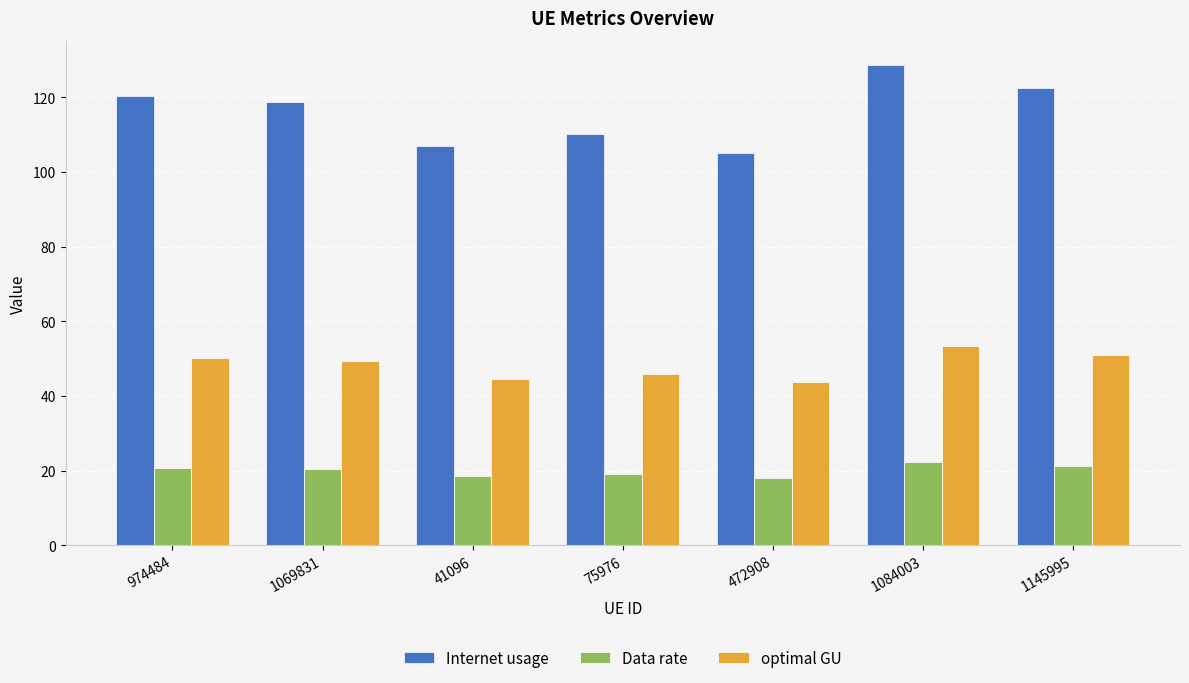

What is the sum of the Data rate values at 1145995 and 41096?

39.6